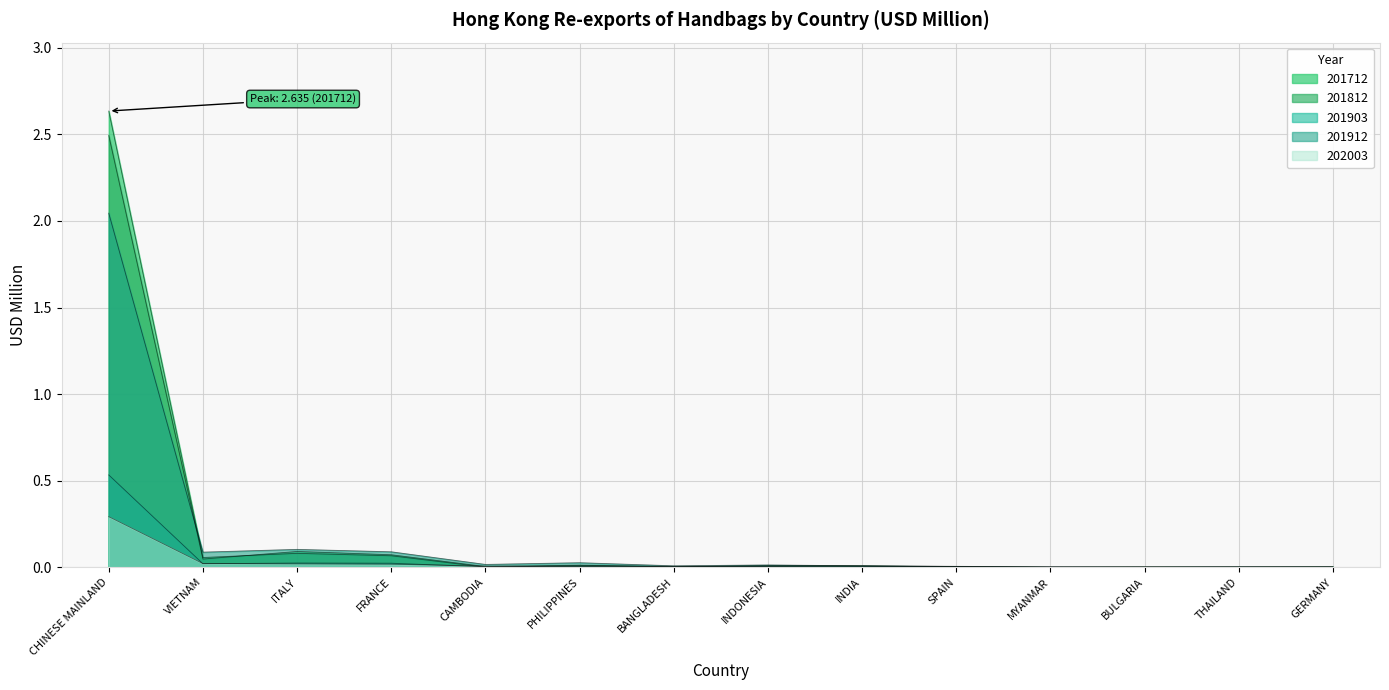

True or false: 201903 has a value of 0.0 at PHILIPPINES.

False